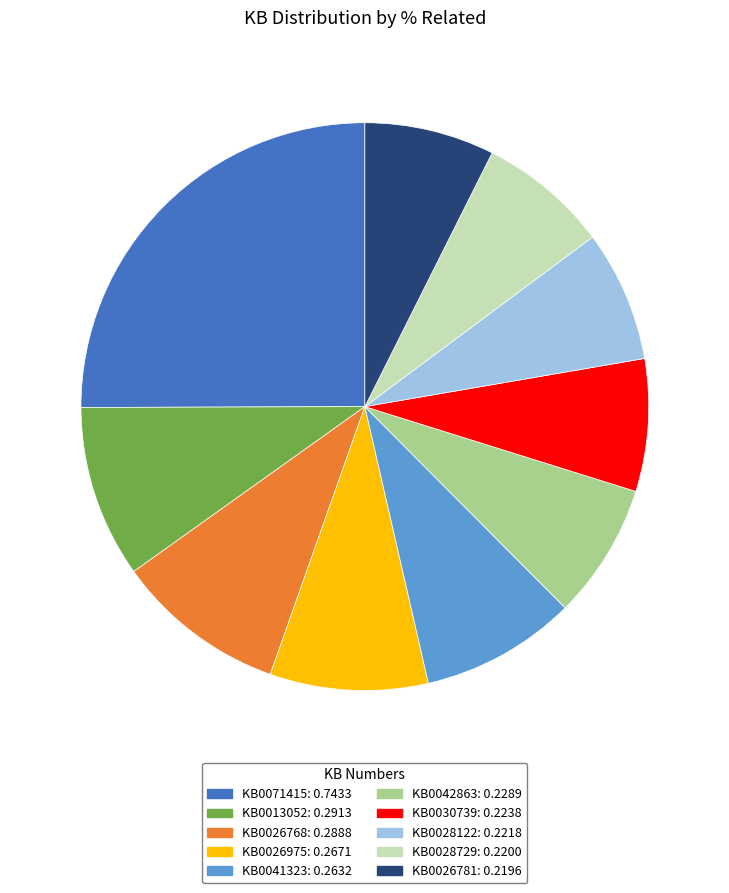

The KB0026975 slice represents 9% of the pie. True or false?

True